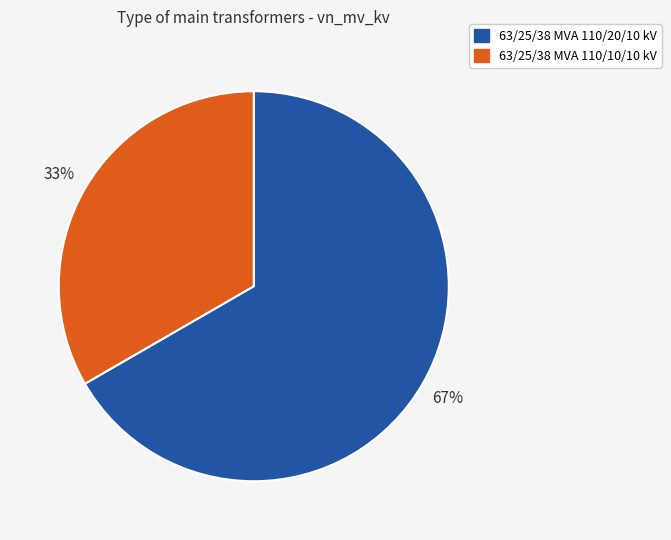

Approximately how many times larger is the value at 63/25/38 MVA 110/10/10 kV compared to 63/25/38 MVA 110/20/10 kV?

0.5